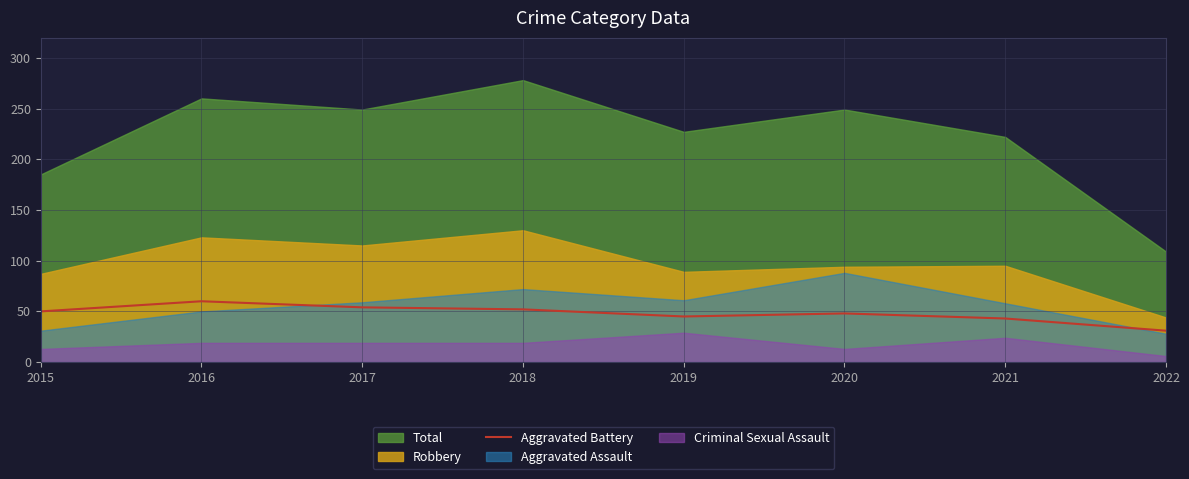

True or false: the data has more than 1 interior local peaks.

True